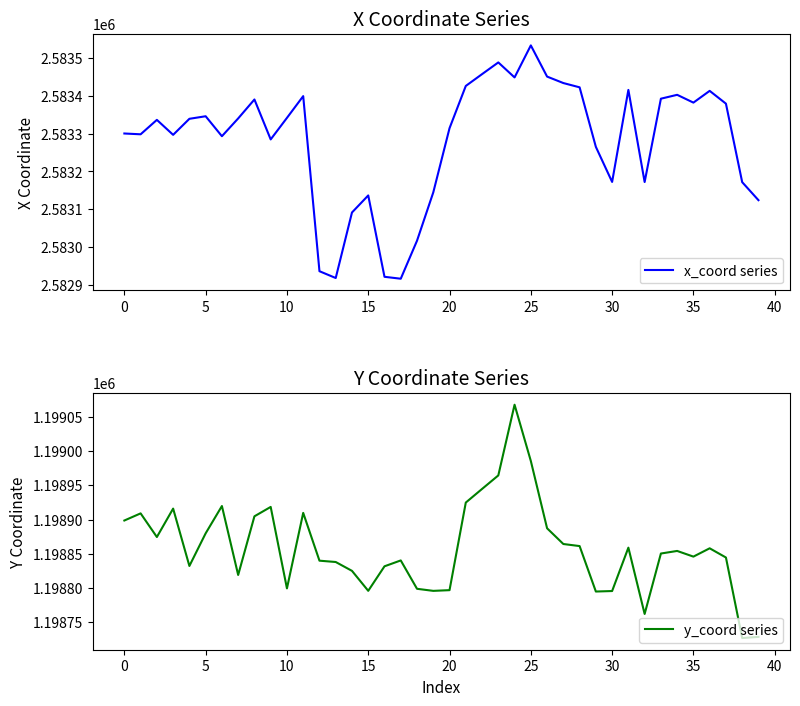

Reading left to right, list all the values displayed in this chart.

x_coord series: 2583300.3	2583298.1	2583336.3	2583296.7	2583339.1	2583345.9	2583293.1	2583340.1	2583390.2	2583284.6	2583341.6	2583399.0	2582936.4	2582918.4	2583091.6	2583136.6	2582921.6	2582916.5	2583017.0	2583144.6	2583314.3	2583425.9	2583457.1	2583488.1	2583448.4	2583533.1	2583450.7	2583433.6	2583422.3	2583264.9	2583172.3	2583415.5	2583172.0	2583392.2	2583402.5	2583381.9	2583412.9	2583379.1	2583171.7	2583124.1
y_coord series: 1198898.6	1198909.1	1198874.5	1198916.0	1198832.3	1198879.9	1198919.8	1198819.1	1198904.8	1198918.5	1198799.5	1198909.7	1198840.0	1198838.1	1198825.1	1198796.0	1198831.8	1198840.4	1198798.9	1198795.9	1198797.0	1198924.8	1198944.7	1198964.5	1199067.7	1198985.5	1198887.3	1198864.3	1198861.3	1198795.0	1198795.7	1198859.0	1198762.2	1198850.4	1198854.2	1198845.9	1198858.1	1198844.6	1198727.0	1198728.8